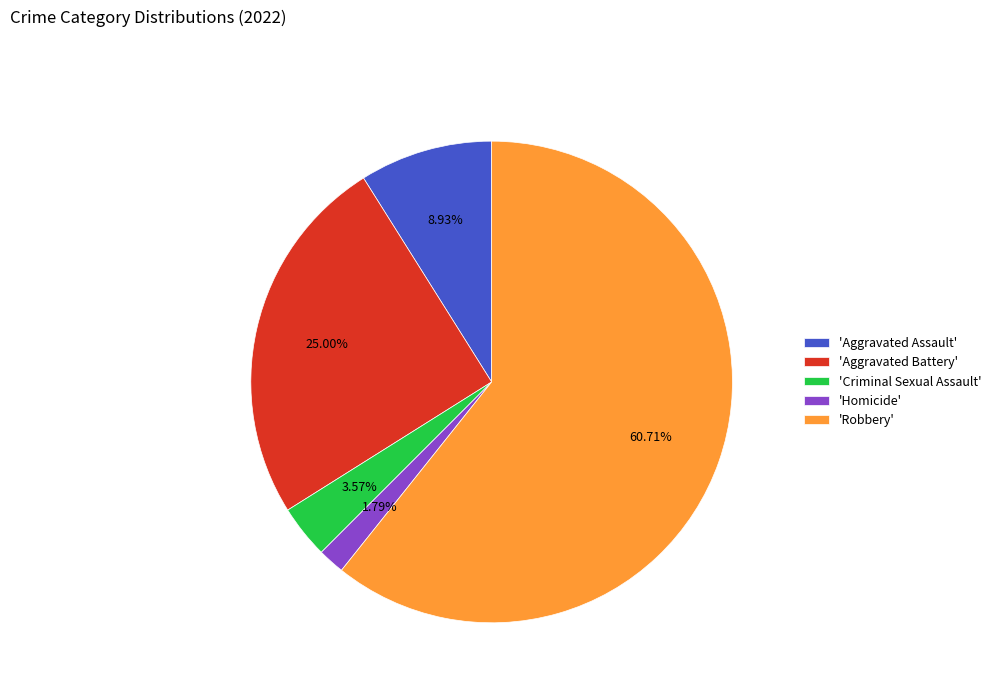

To the nearest percent, what is the average slice percentage?

20%